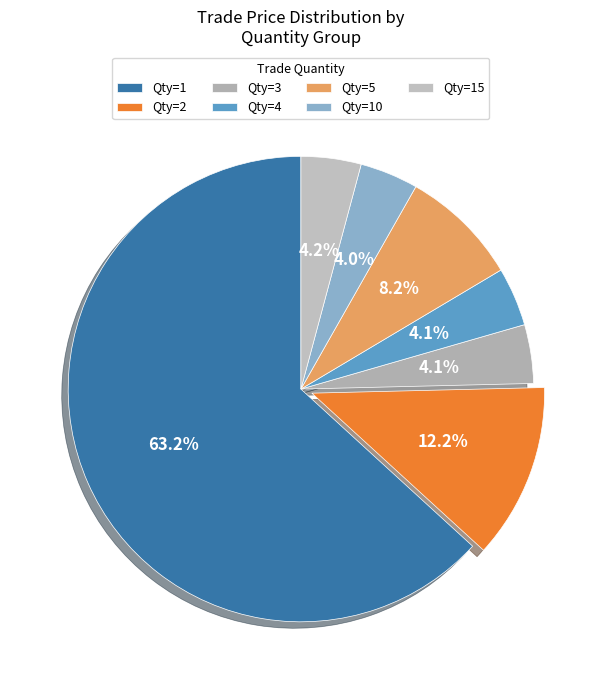

How many segments does this pie chart have?

7